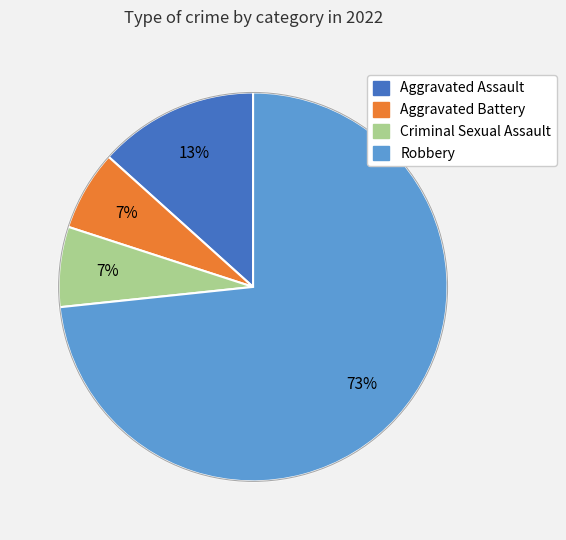

To the nearest percent, what is the combined percentage of Criminal Sexual Assault and Aggravated Assault?

20%